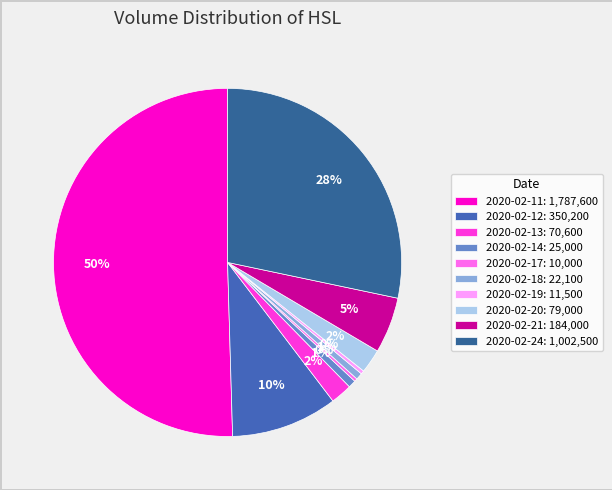

Which slice is the largest?

2020-02-11